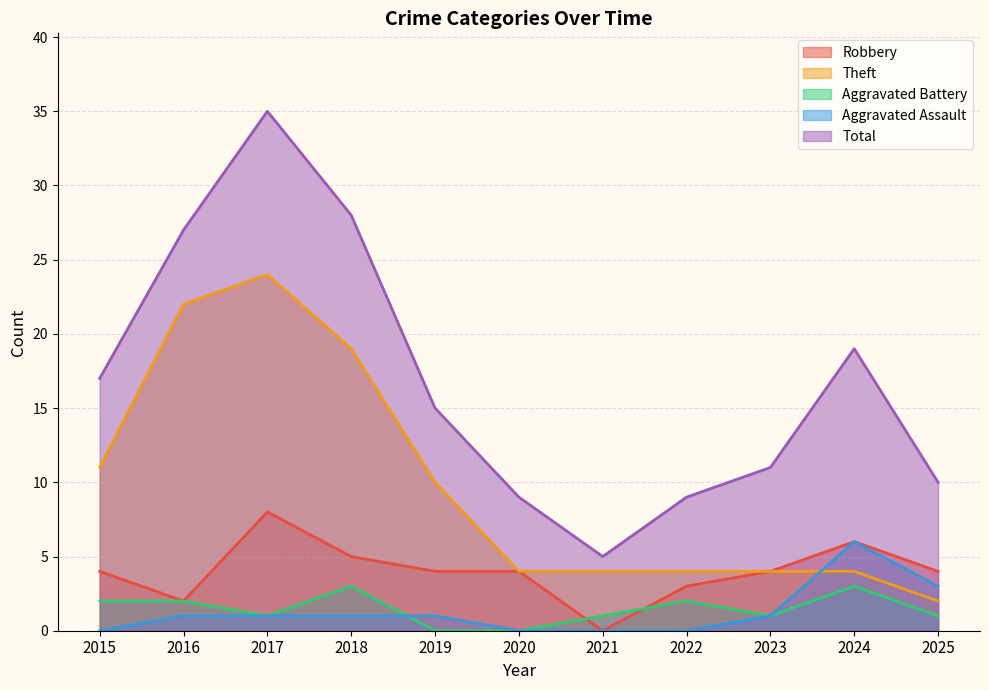

How many data points in Total are less than 15?

5